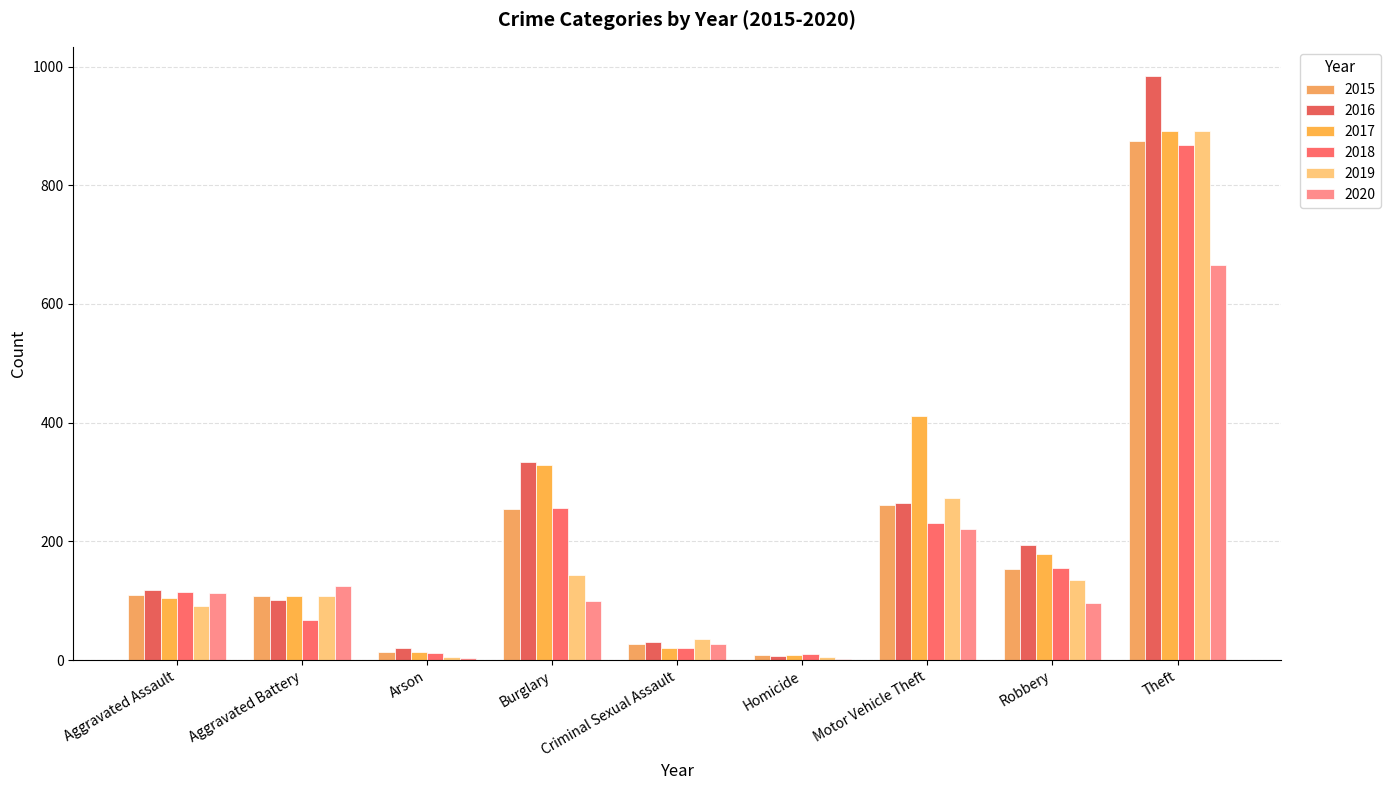

List the labels in order of 2018 value, smallest first.

Homicide, Arson, Criminal Sexual Assault, Aggravated Battery, Aggravated Assault, Robbery, Motor Vehicle Theft, Burglary, Theft